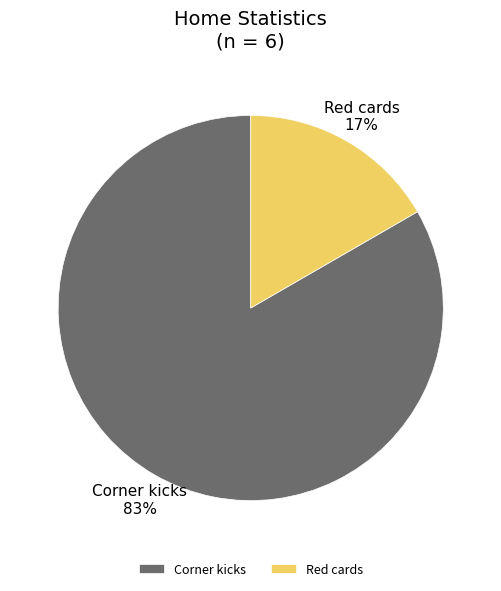

To the nearest percent, what portion does Red cards represent?

17%